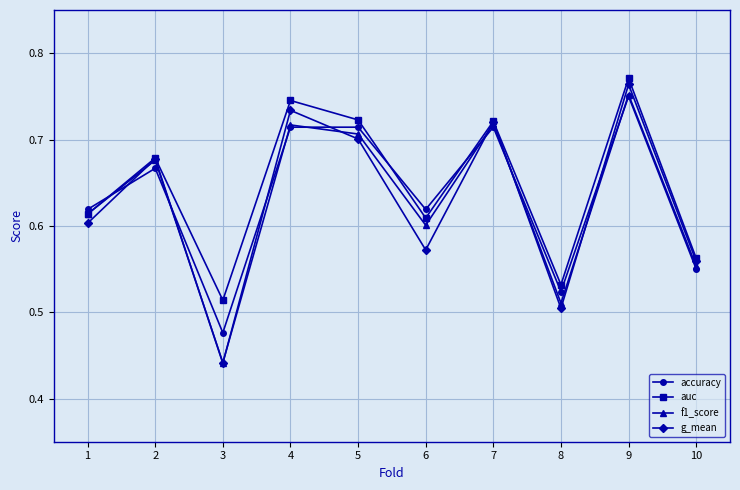

How many interior local peaks does the auc series have?

4